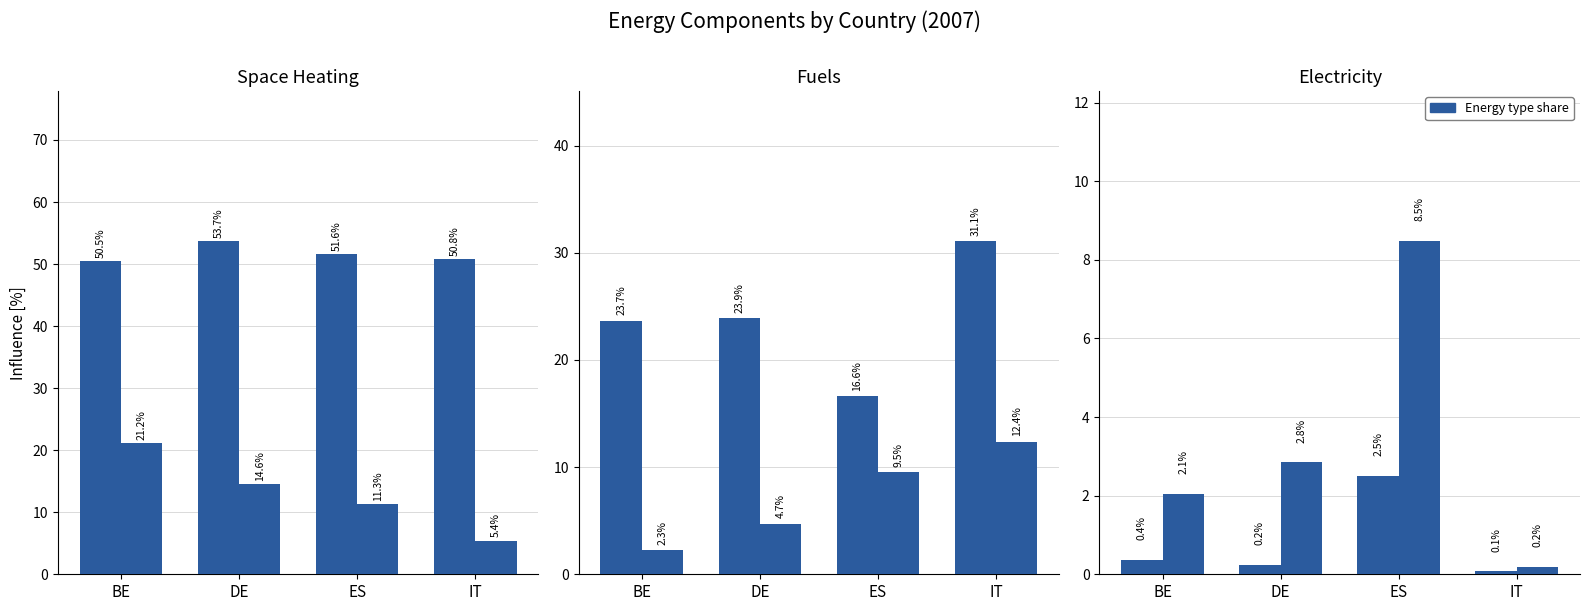

How many data points does each series have?

4